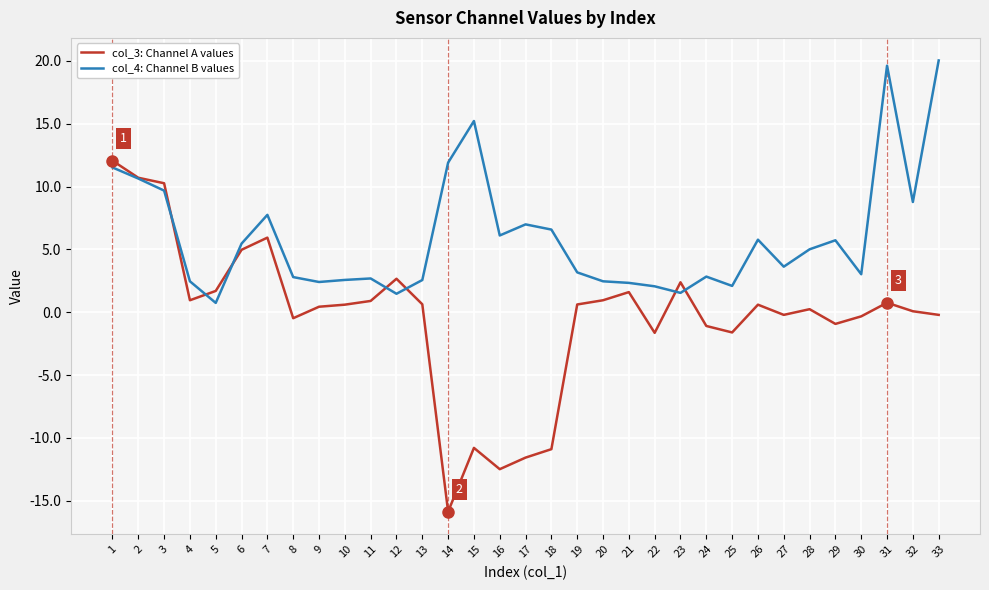

Which series has the largest range (max minus min)?

col_3: Channel A values